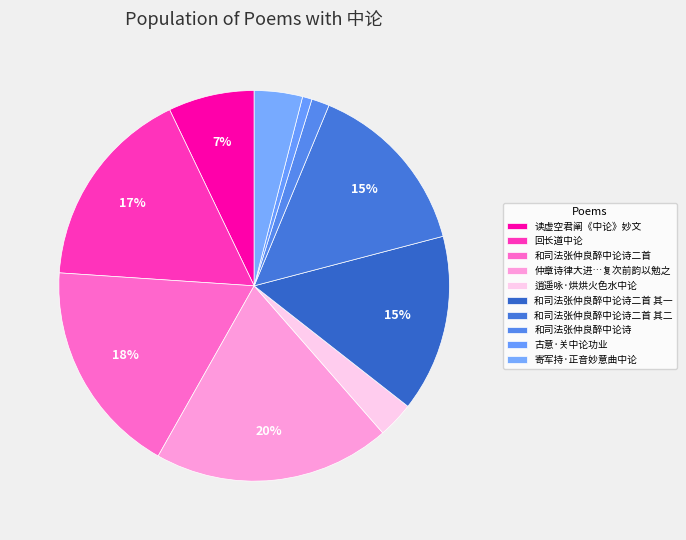

Count the number of slices in the pie.

10